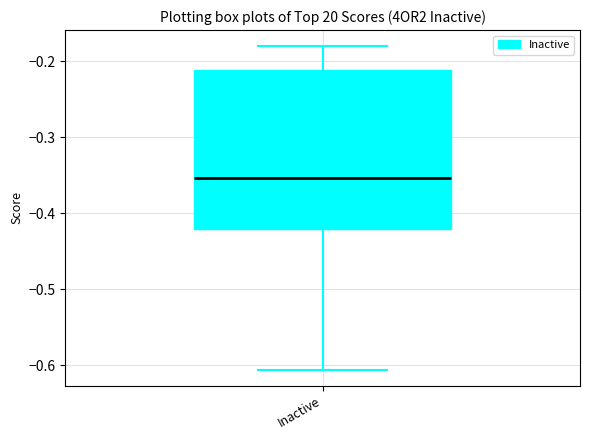

Transcribe this box plot: give where the median line is, the range the box spans, and where the two whiskers end, as read against the y-axis. The values are not printed on the chart, so give them approximately, as read against the axis.

median -0.35, box -0.42 to -0.21, whiskers -0.61 to -0.18